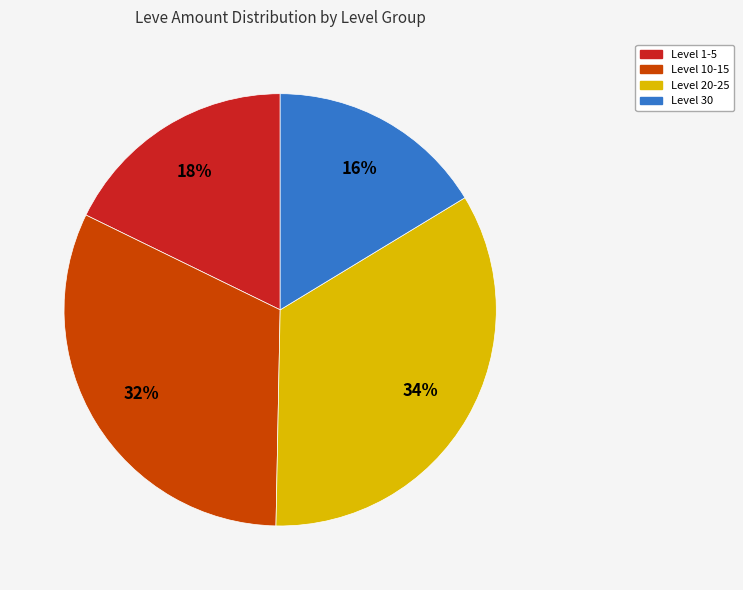

How many slices are in this pie chart?

4